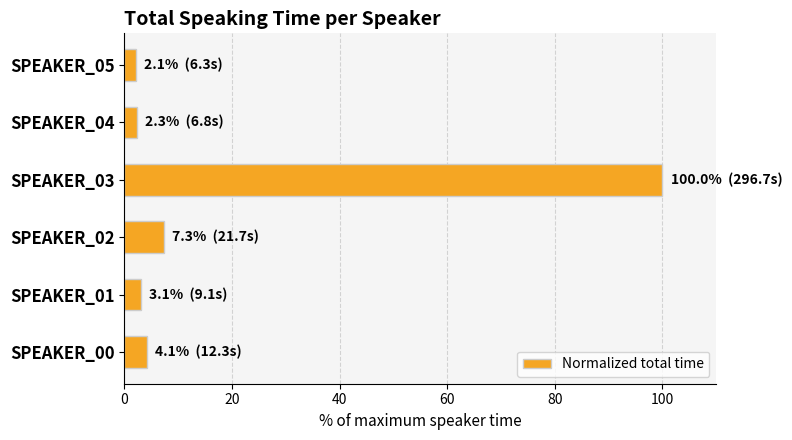

What is the average value?

19.8